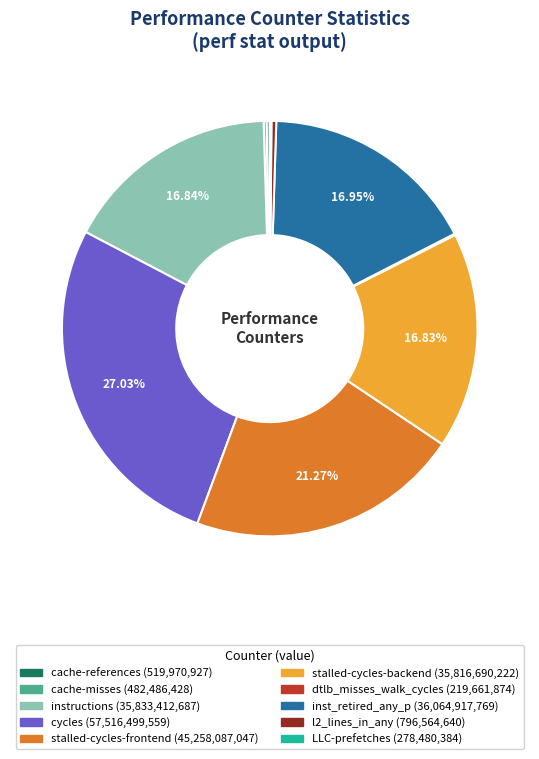

Is there any slice that represents more than half of the pie?

No